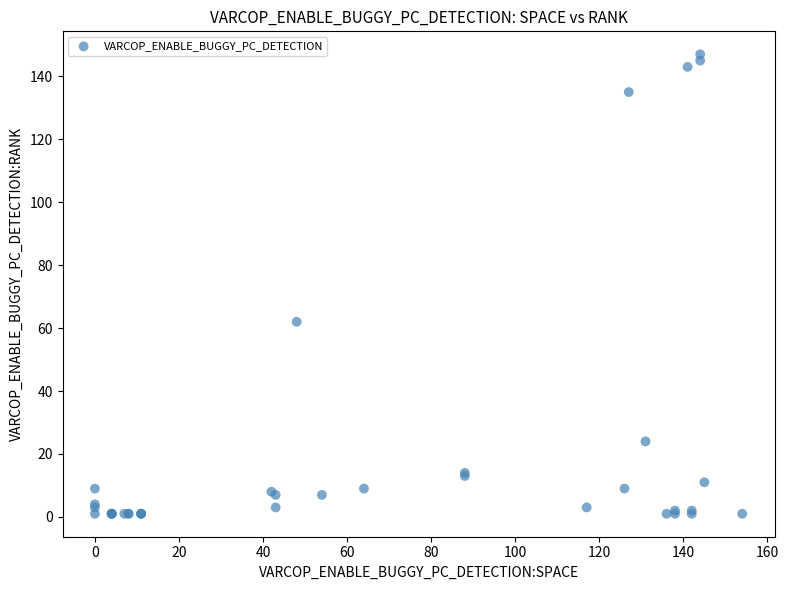

What Y value in the scatter plot is closest to 74?

62